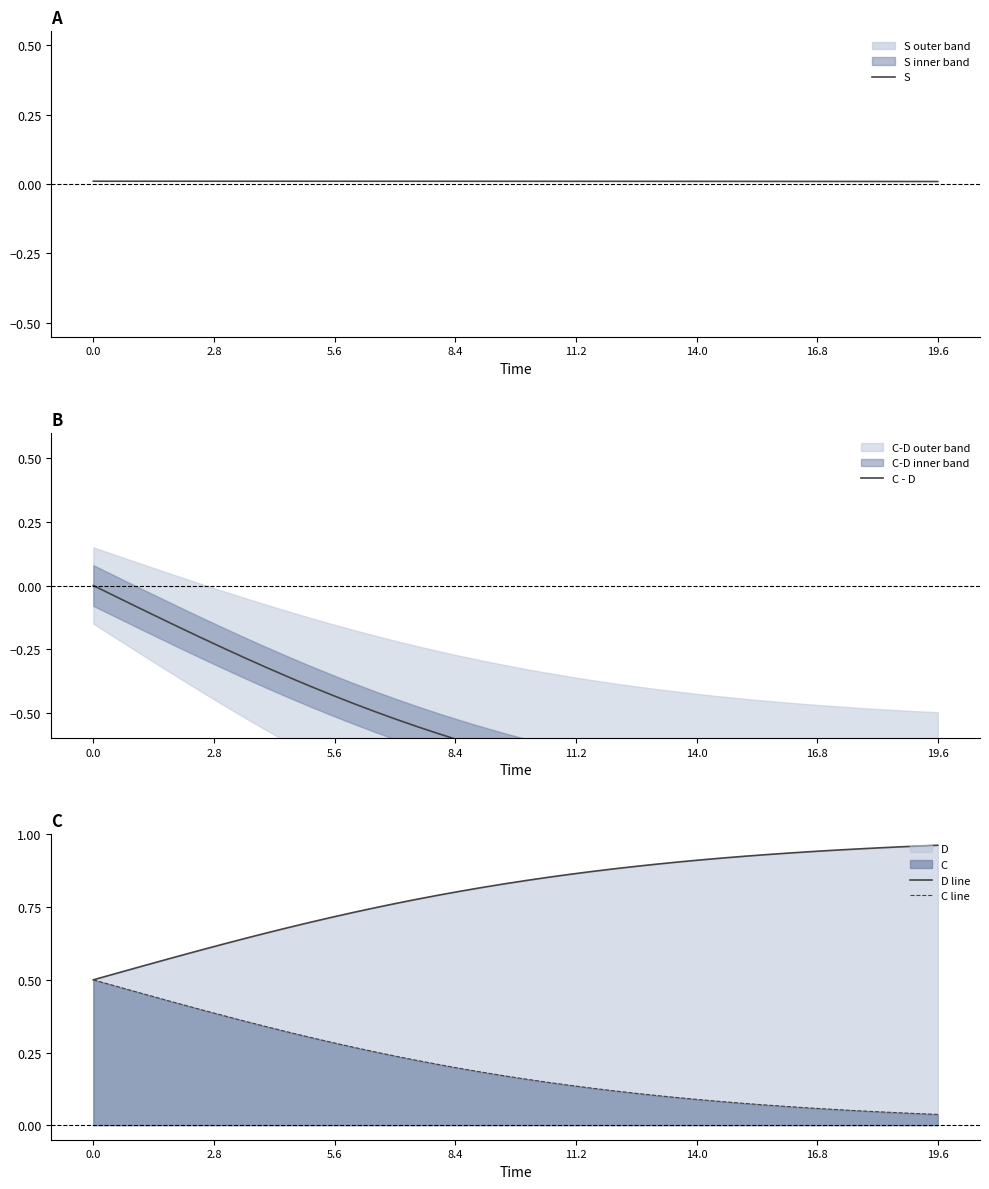

Reading left to right, list all the values displayed in this chart.

S: 0.0	0.0	0.0	0.0	0.0	0.0	0.0	0.0	0.0	0.0	0.0	0.0	0.0	0.0	0.0	0.0	0.0	0.0	0.0	0.0	0.0	0.0	0.0	0.0	0.0	0.0	0.0	0.0	0.0	0.0	0.0	0.0	0.0	0.0	0.0	0.0	0.0	0.0	0.0	0.0
C - D: 0.0	-0.0	-0.1	-0.1	-0.2	-0.2	-0.2	-0.3	-0.3	-0.4	-0.4	-0.4	-0.5	-0.5	-0.5	-0.6	-0.6	-0.6	-0.6	-0.7	-0.7	-0.7	-0.7	-0.7	-0.8	-0.8	-0.8	-0.8	-0.8	-0.8	-0.8	-0.9	-0.9	-0.9	-0.9	-0.9	-0.9	-0.9	-0.9	-0.9
D line: 0.5	0.5	0.5	0.6	0.6	0.6	0.6	0.6	0.7	0.7	0.7	0.7	0.7	0.7	0.8	0.8	0.8	0.8	0.8	0.8	0.8	0.9	0.9	0.9	0.9	0.9	0.9	0.9	0.9	0.9	0.9	0.9	0.9	0.9	0.9	0.9	1.0	1.0	1.0	1.0
C line: 0.5	0.5	0.5	0.4	0.4	0.4	0.4	0.4	0.3	0.3	0.3	0.3	0.3	0.3	0.2	0.2	0.2	0.2	0.2	0.2	0.2	0.1	0.1	0.1	0.1	0.1	0.1	0.1	0.1	0.1	0.1	0.1	0.1	0.1	0.1	0.1	0.0	0.0	0.0	0.0